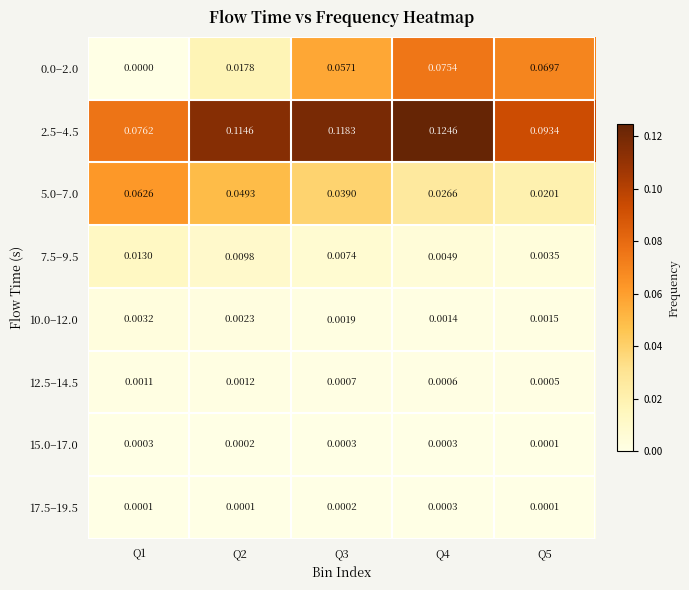

Is the value of 17.5–19.5 at Q4 greater than the value of 7.5–9.5 at Q5?

No